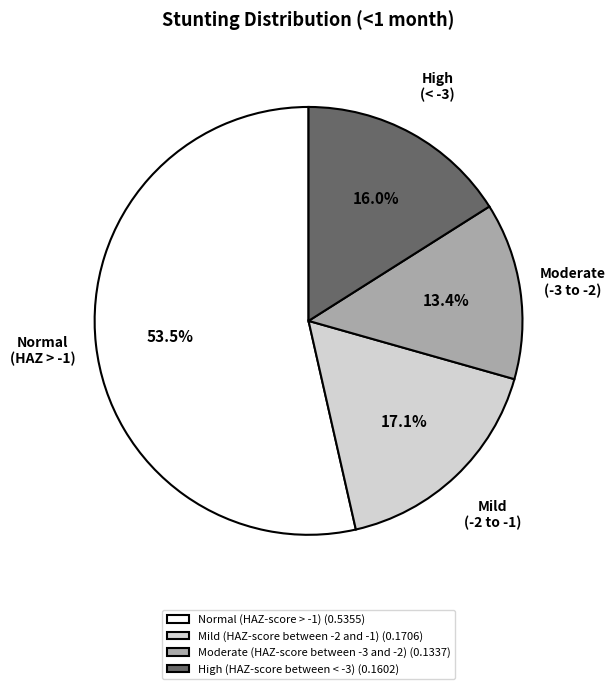

What is the largest slice in the pie chart?

Normal (HAZ-score > -1)